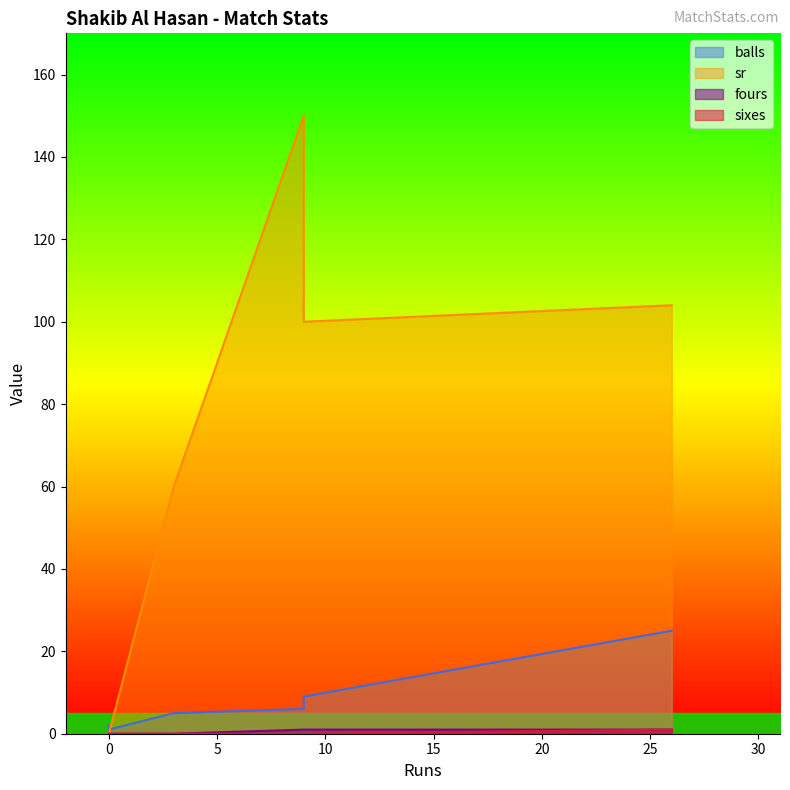

How many lines are shown in the chart?

4